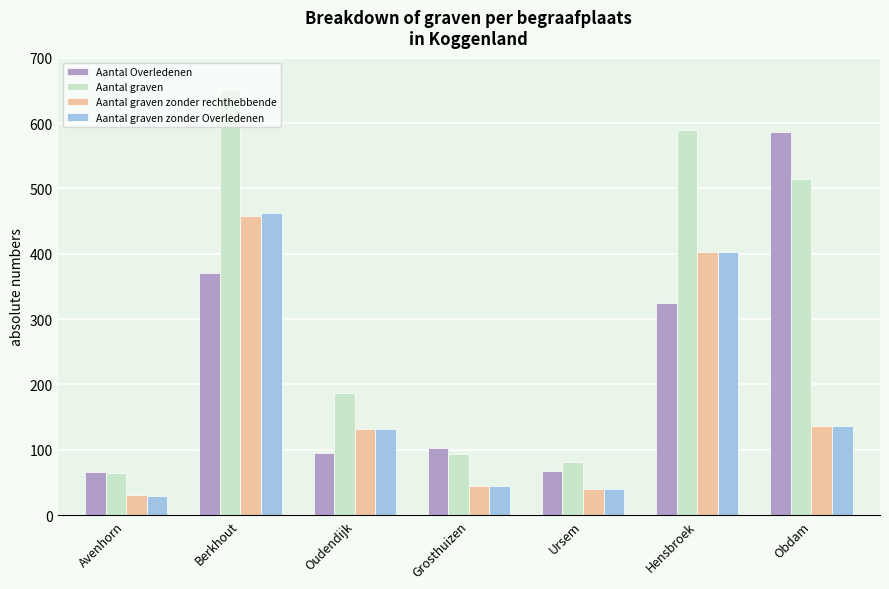

What are all the series names shown in the legend?

Aantal Overledenen, Aantal graven, Aantal graven zonder rechthebbende, Aantal graven zonder Overledenen